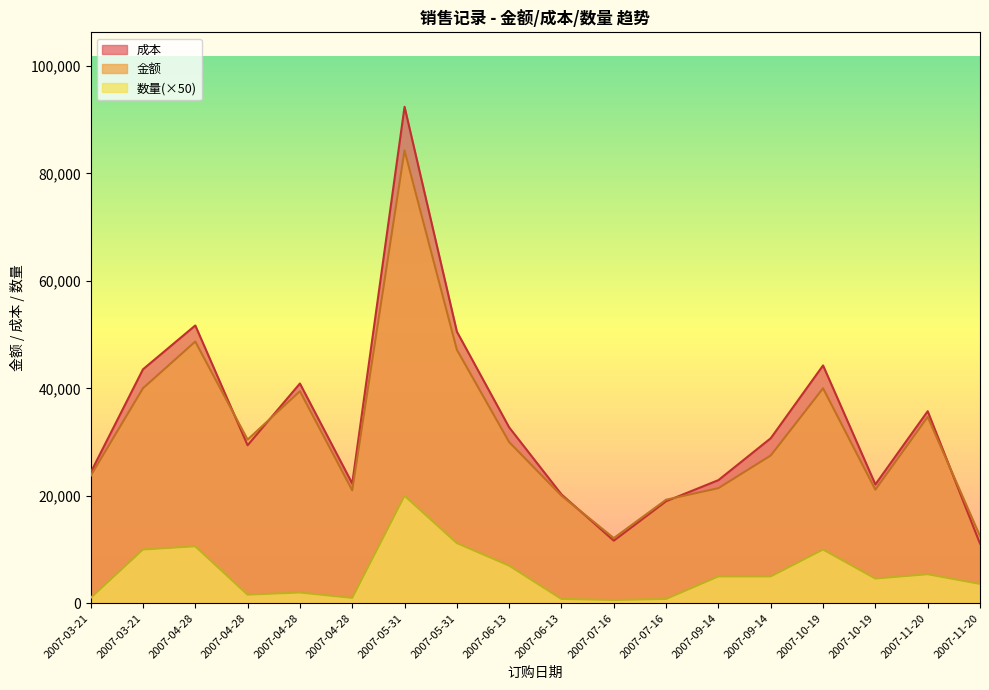

What is the highest value of the 成本 series?

92391.2